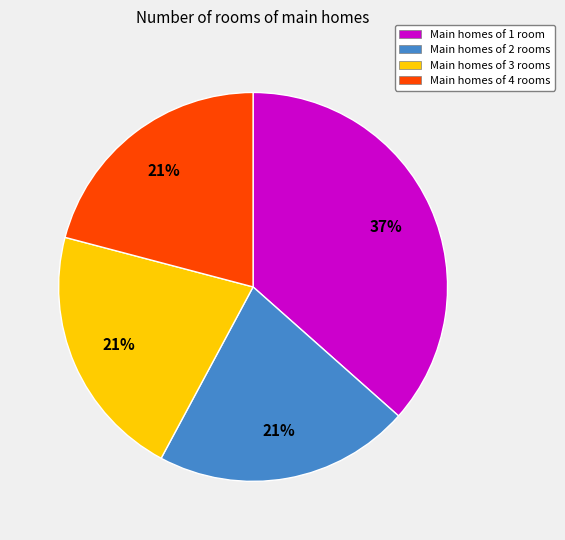

The Main homes of 1 room slice represents 37% of the pie. True or false?

True